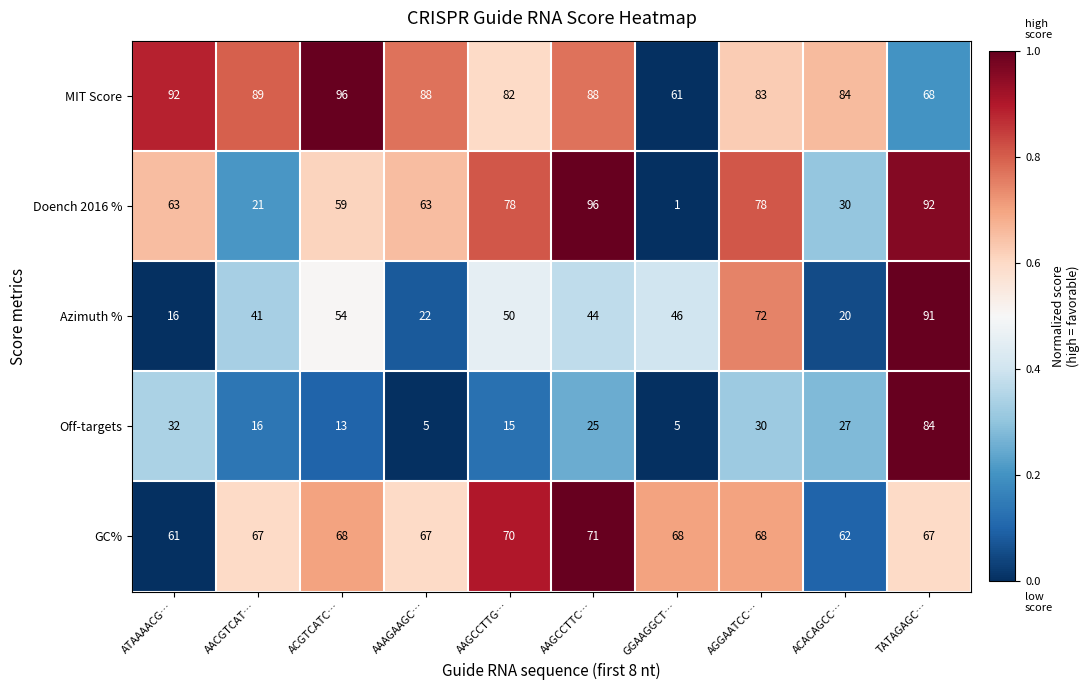

What is the sum of all GC% values?

669